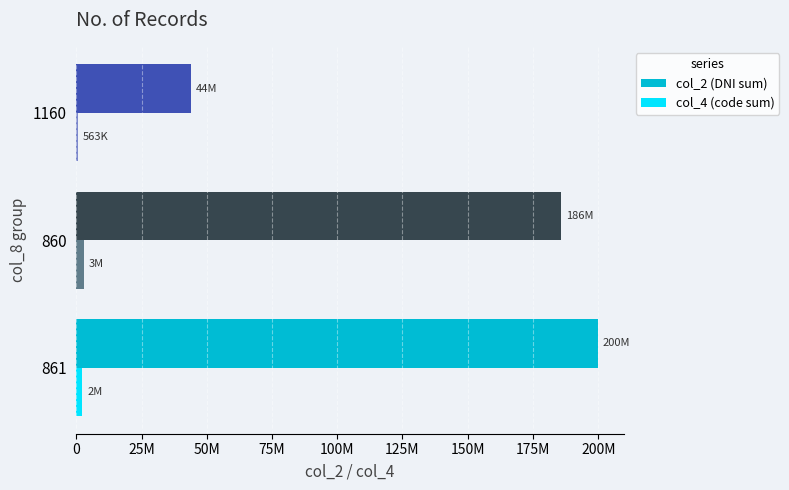

Count the col_4 (code sum) values in the range 562612 to 2813858.

3